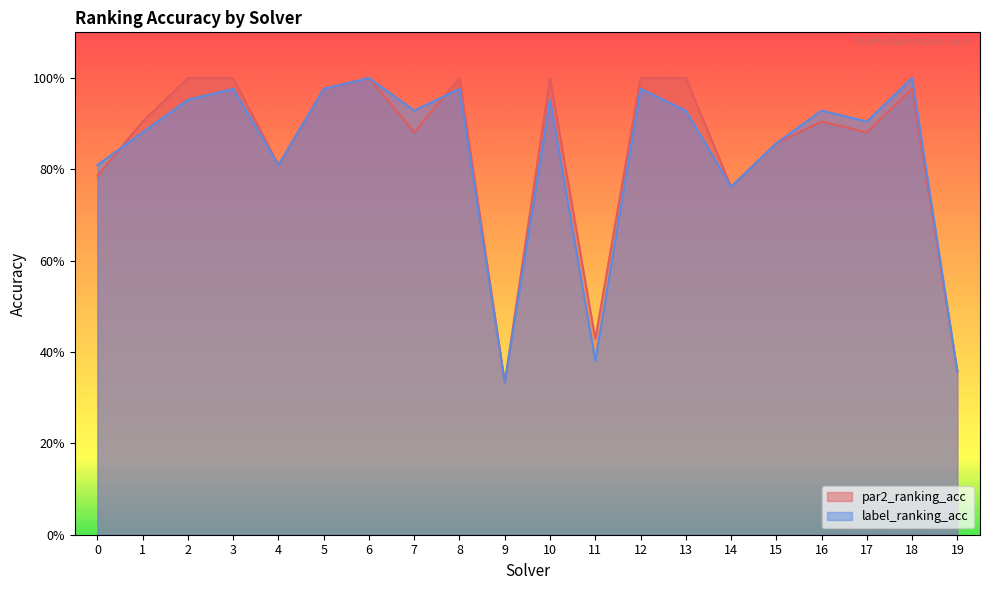

At which category is the sum across all series the highest?

6